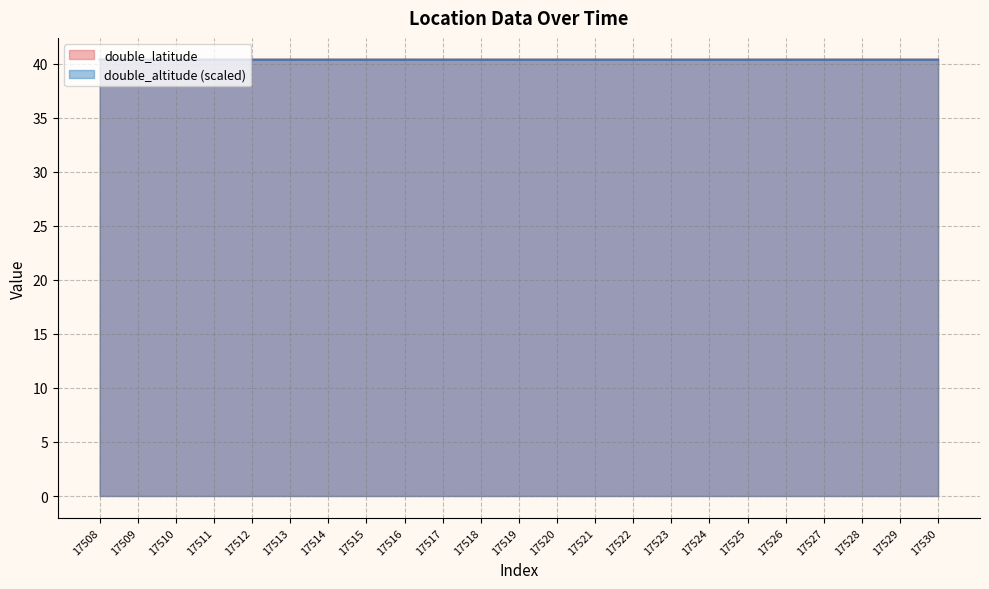

What is the average value of the double_latitude series?

40.4